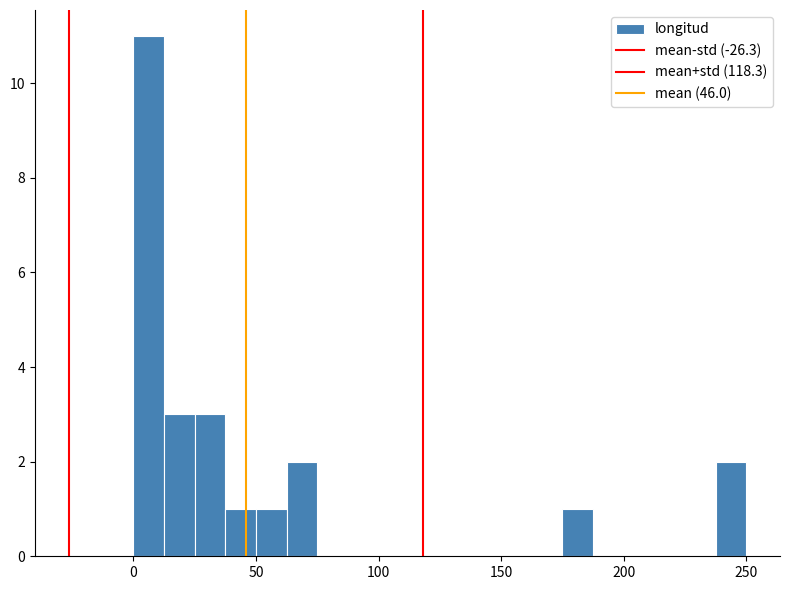

Read against the x-axis, roughly where is the centre of the tallest bar?

5